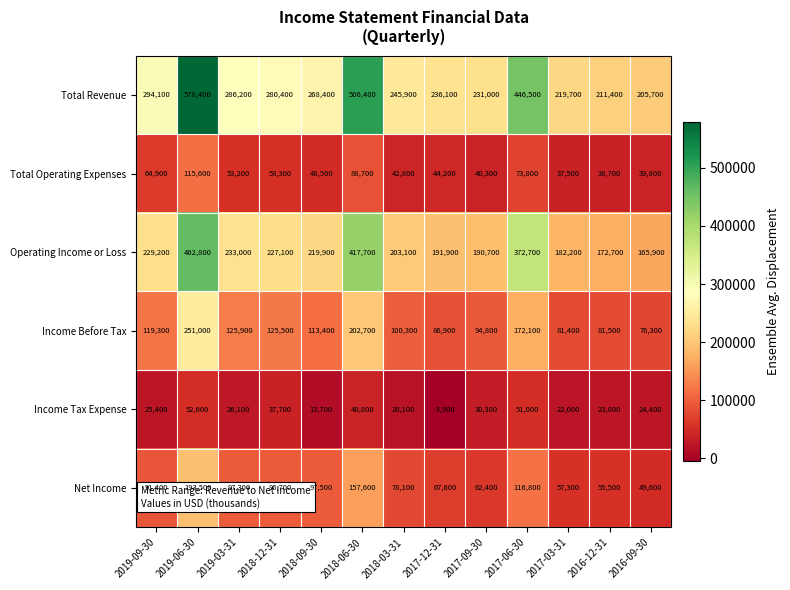

Where is Operating Income or Loss nearest to the value 314350?

2017-06-30